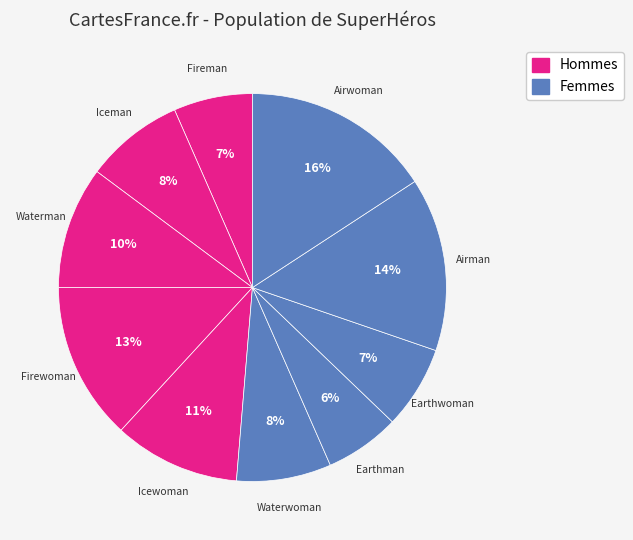

How many segments does this pie chart have?

10